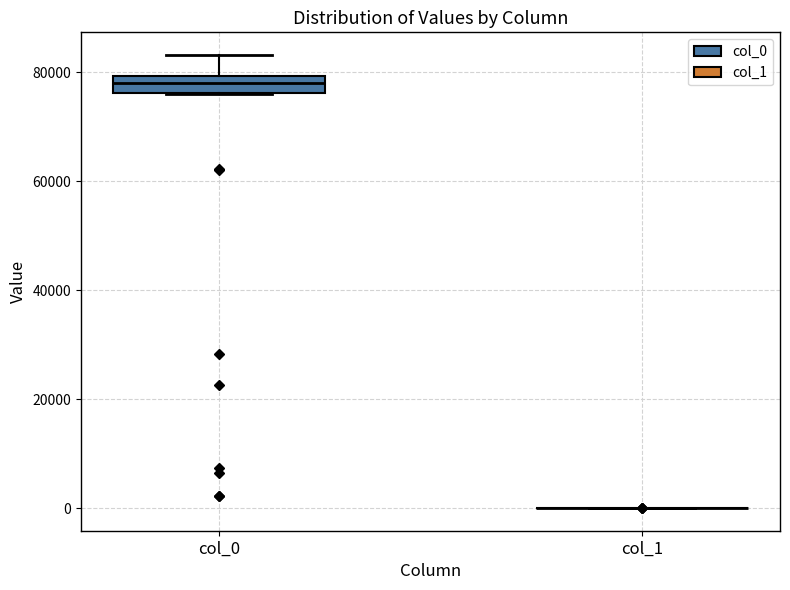

Comparing the boxes themselves (not the whiskers), which one is the tallest?

col_0